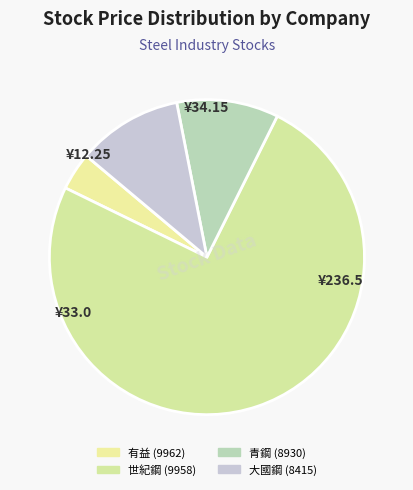

How many segments does this pie chart have?

4